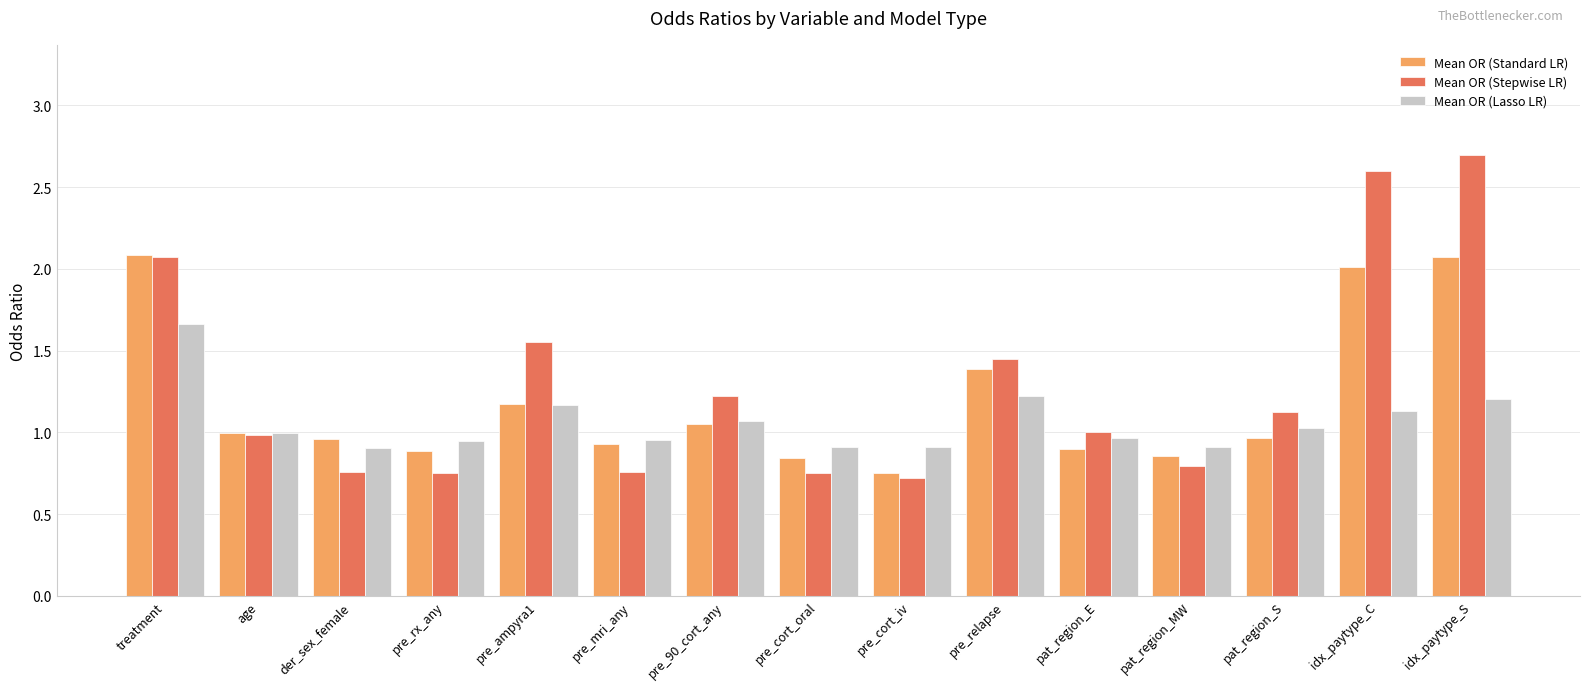

Is the value of Mean OR (Stepwise LR) at der_sex_female greater than the value of Mean OR (Standard LR) at pat_region_MW?

No